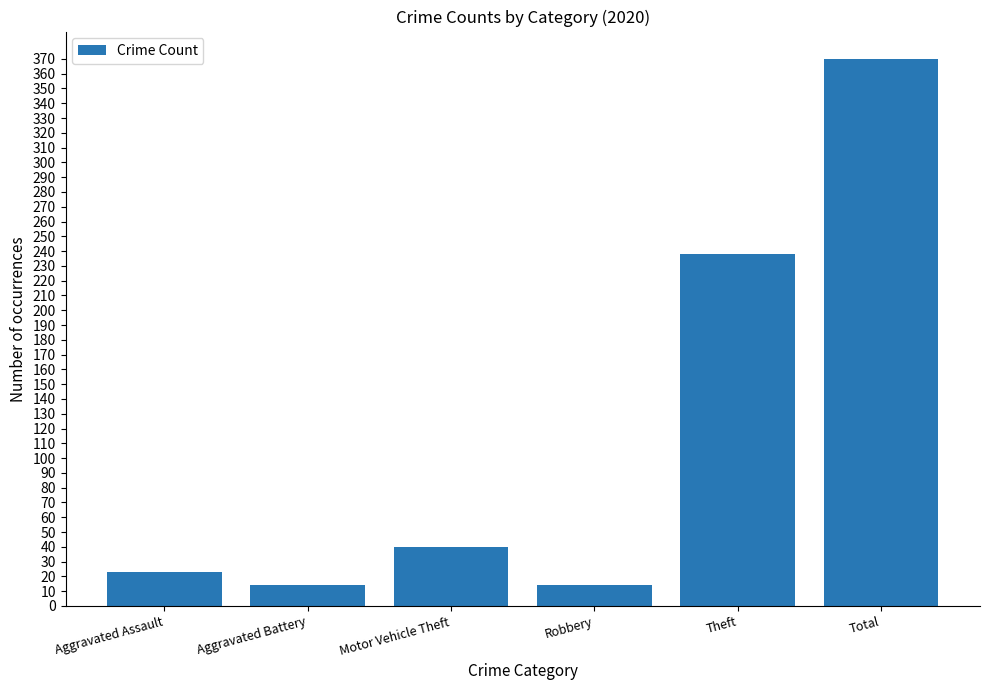

Are the bars grouped side by side (vs. stacked)?

No